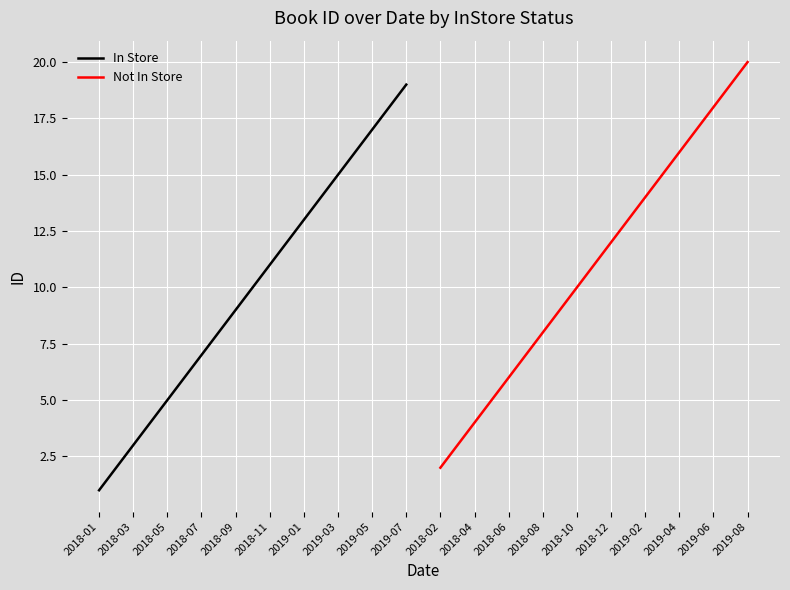

List the labels in order of In Store value, smallest first.

2018-01, 2018-03, 2018-05, 2018-07, 2018-09, 2018-11, 2019-01, 2019-03, 2019-05, 2019-07